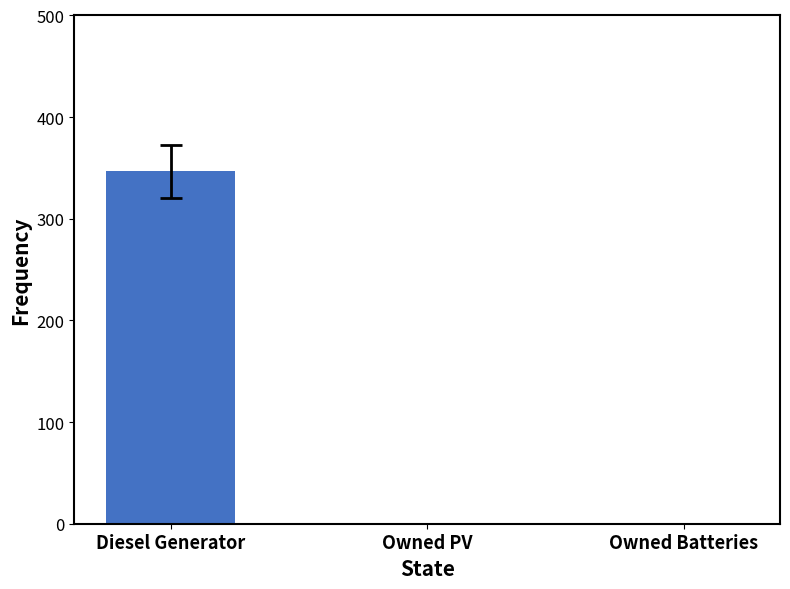

True or false: the data shows -150.2 at Owned Batteries.

False